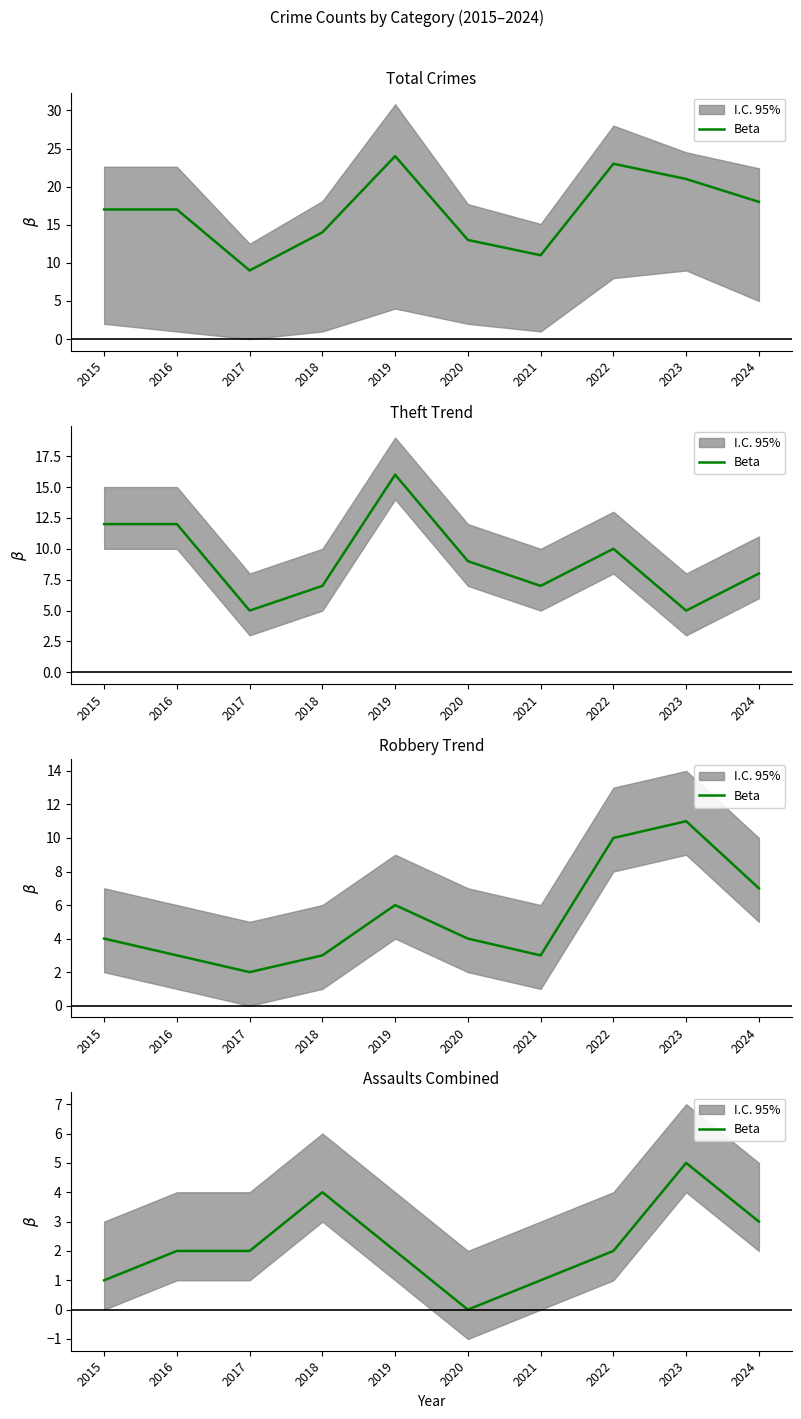

At which category does the data reach its first local peak?

2018